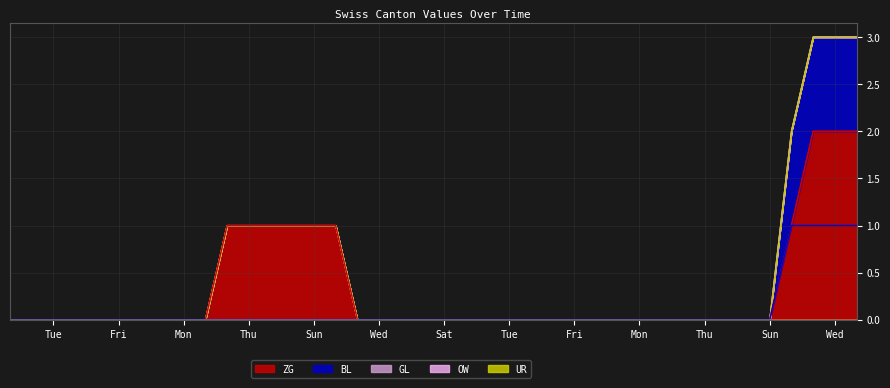

What position from the left is 2020-06-13?

14